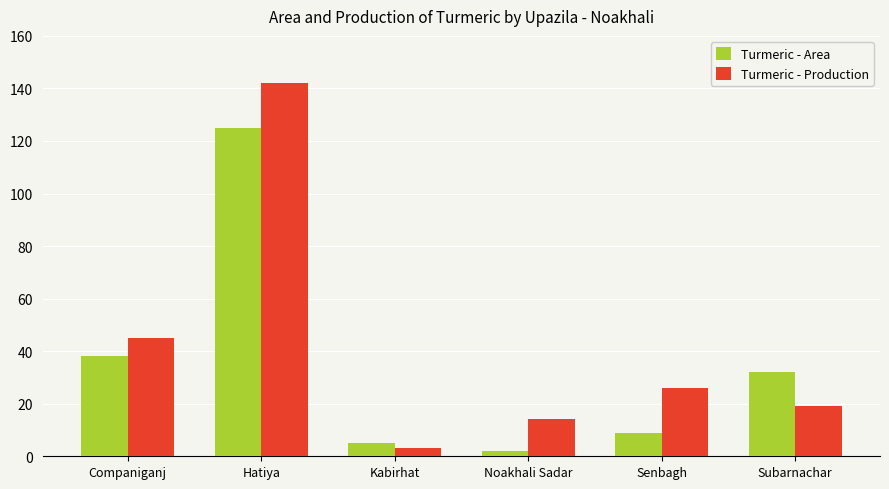

At how many categories does at least one series exceed 82?

1